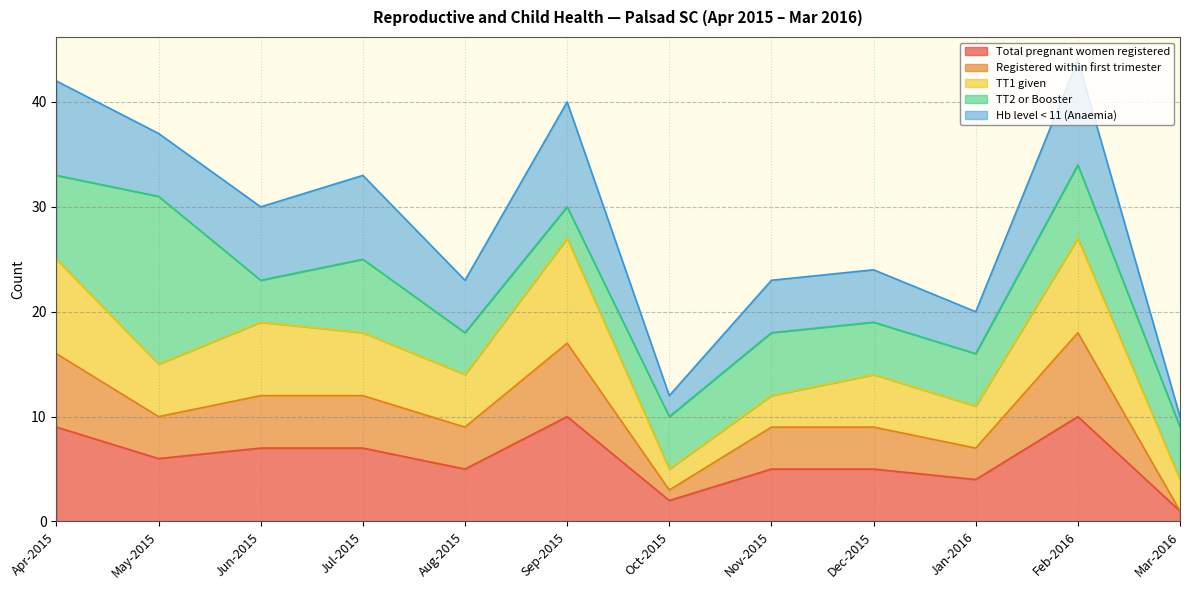

How many lines are shown in the chart?

5